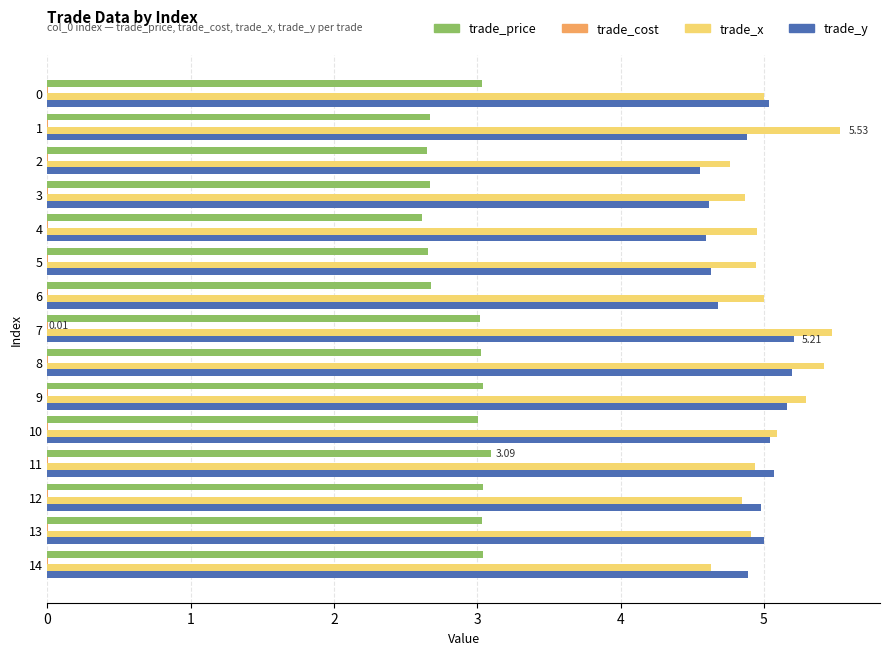

What is the sum of all trade_price values?

43.3